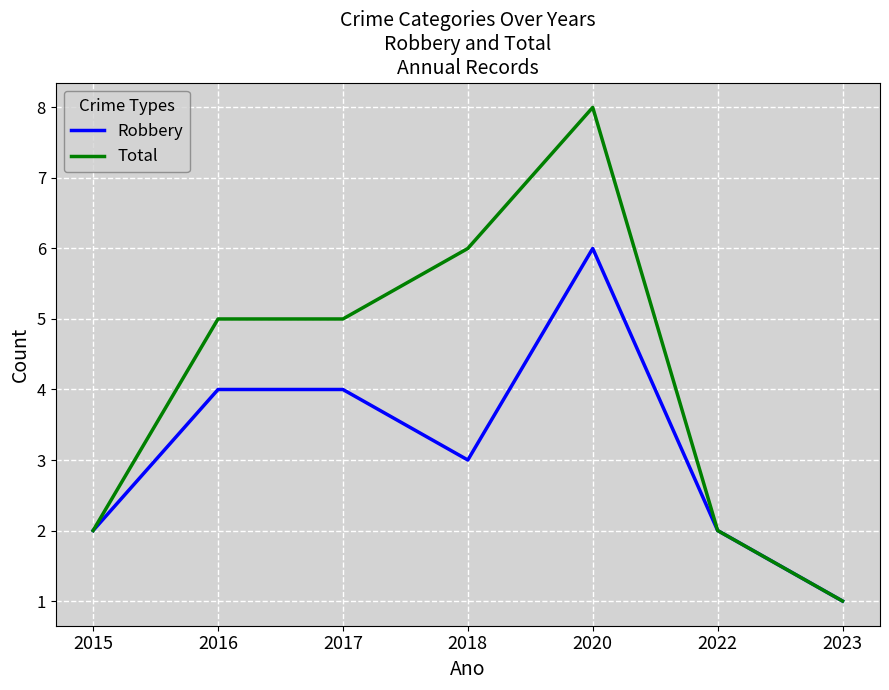

What is the difference between the maximum and minimum values in the Total series?

7